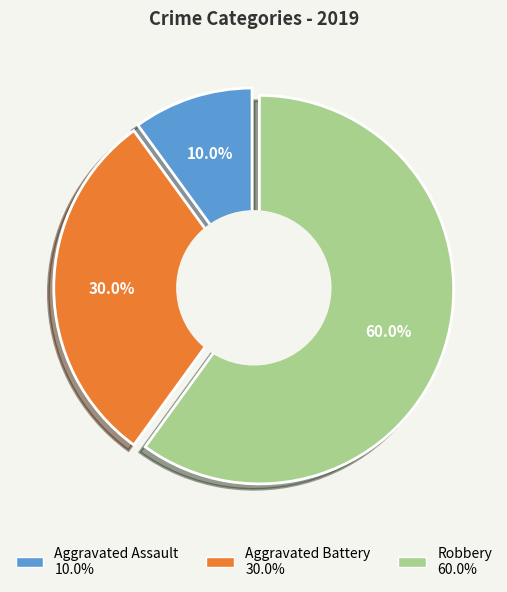

How much of the chart is everything except Aggravated Assault?

90.0%